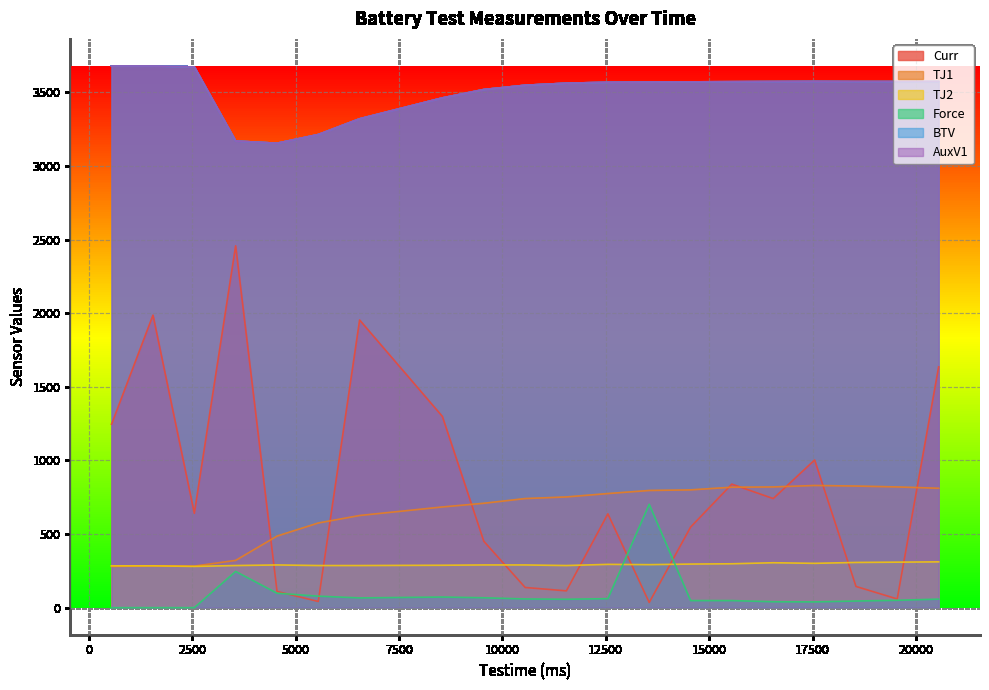

What is the approximate value of BTV at 6547, to the nearest 100?

3300